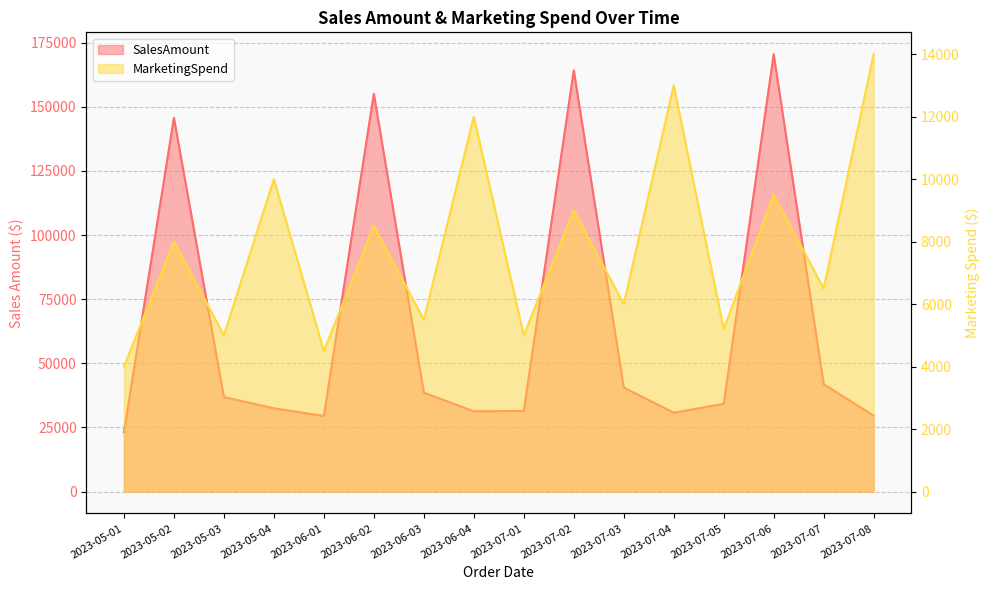

At which category does the chart reach its minimum across all series?

2023-05-01